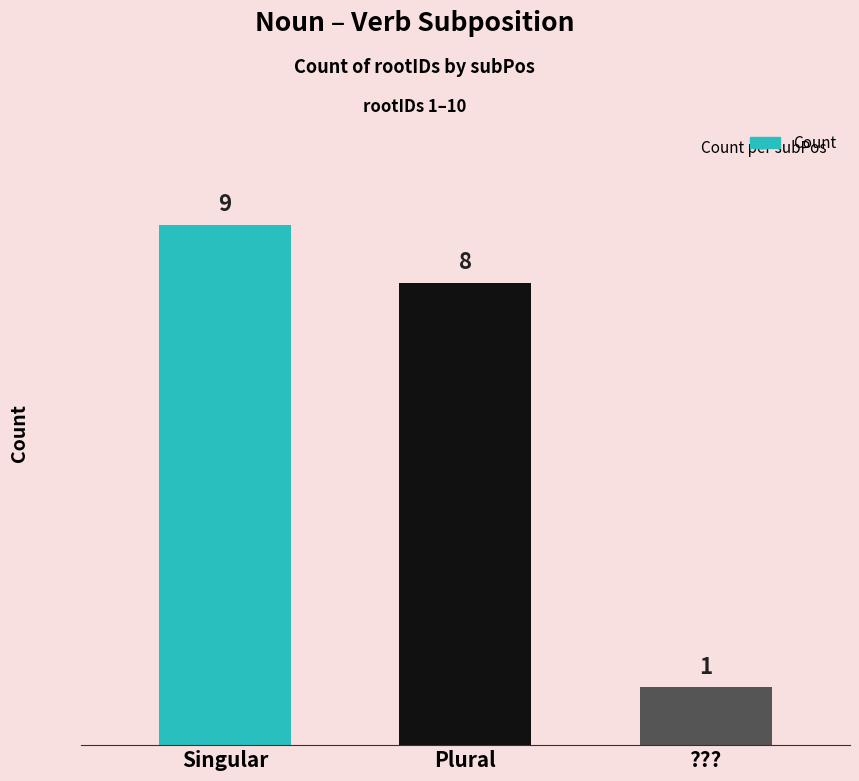

List the labels in order of value, smallest first.

???, Plural, Singular